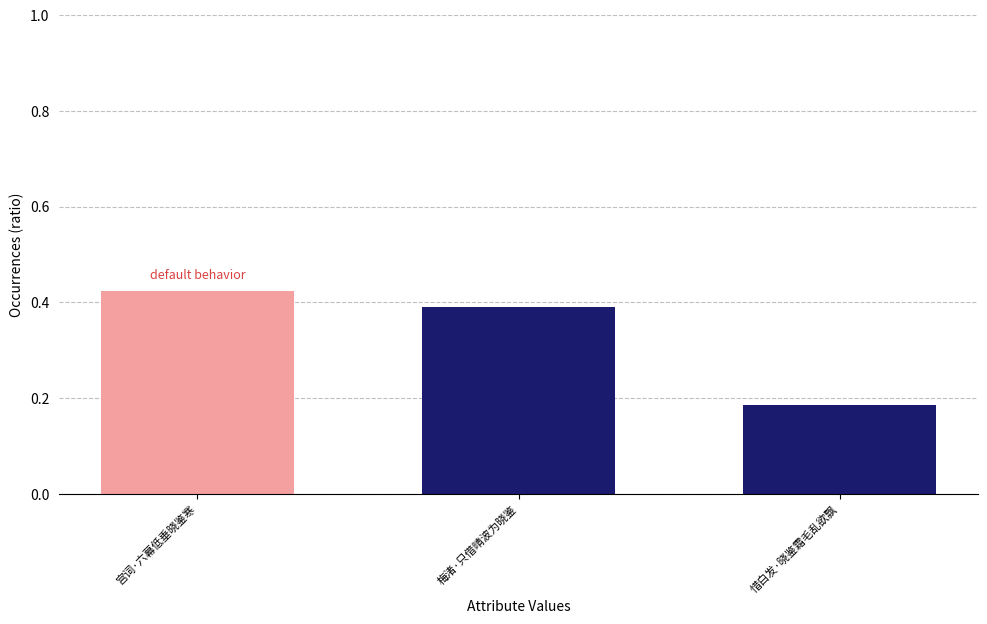

At which category does the chart reach its minimum across all series?

惜白发·晓鉴霜毛乱欲飘